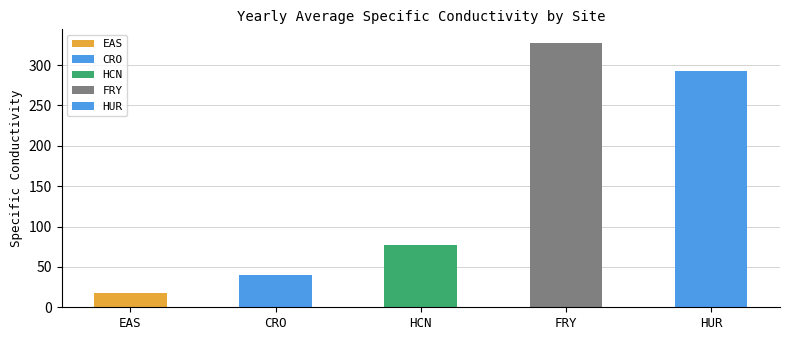

The chart shows a value of 195.3 at HUR. True or false?

False